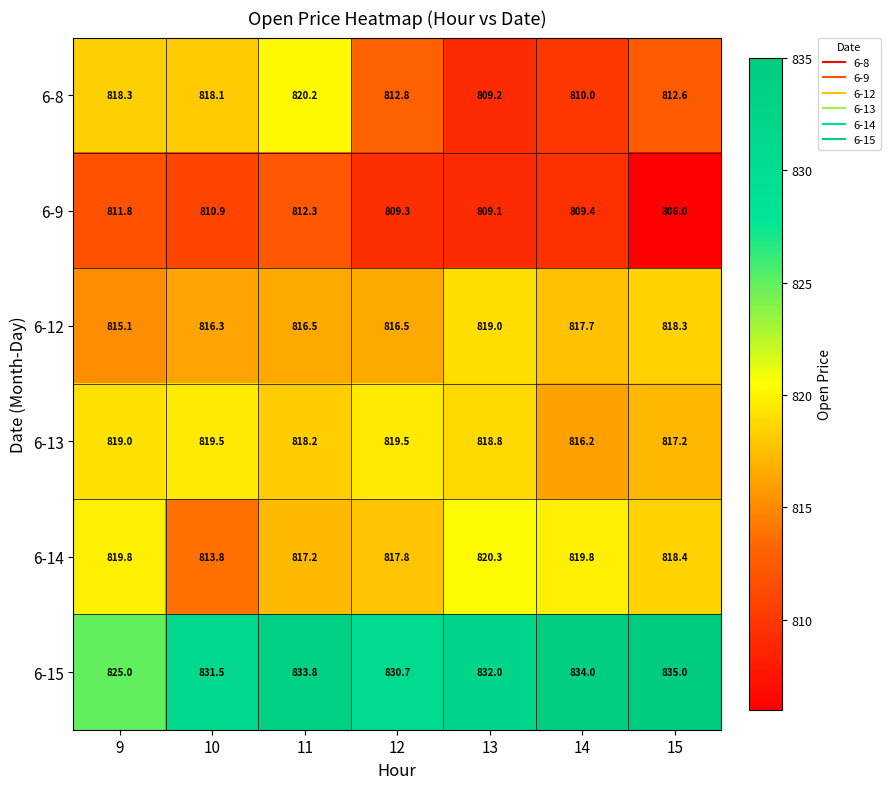

Which series has the largest range (max minus min)?

6-8